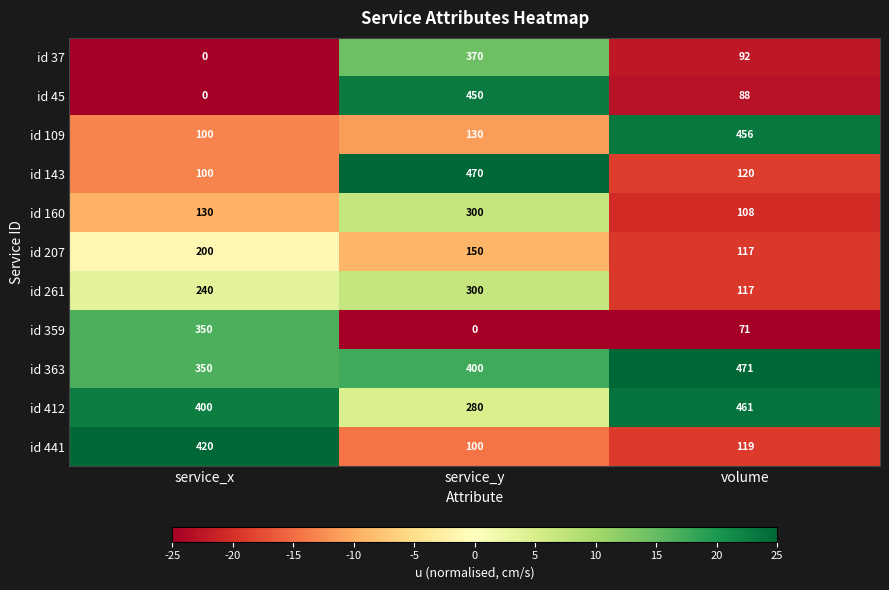

What is the greatest value displayed?

471